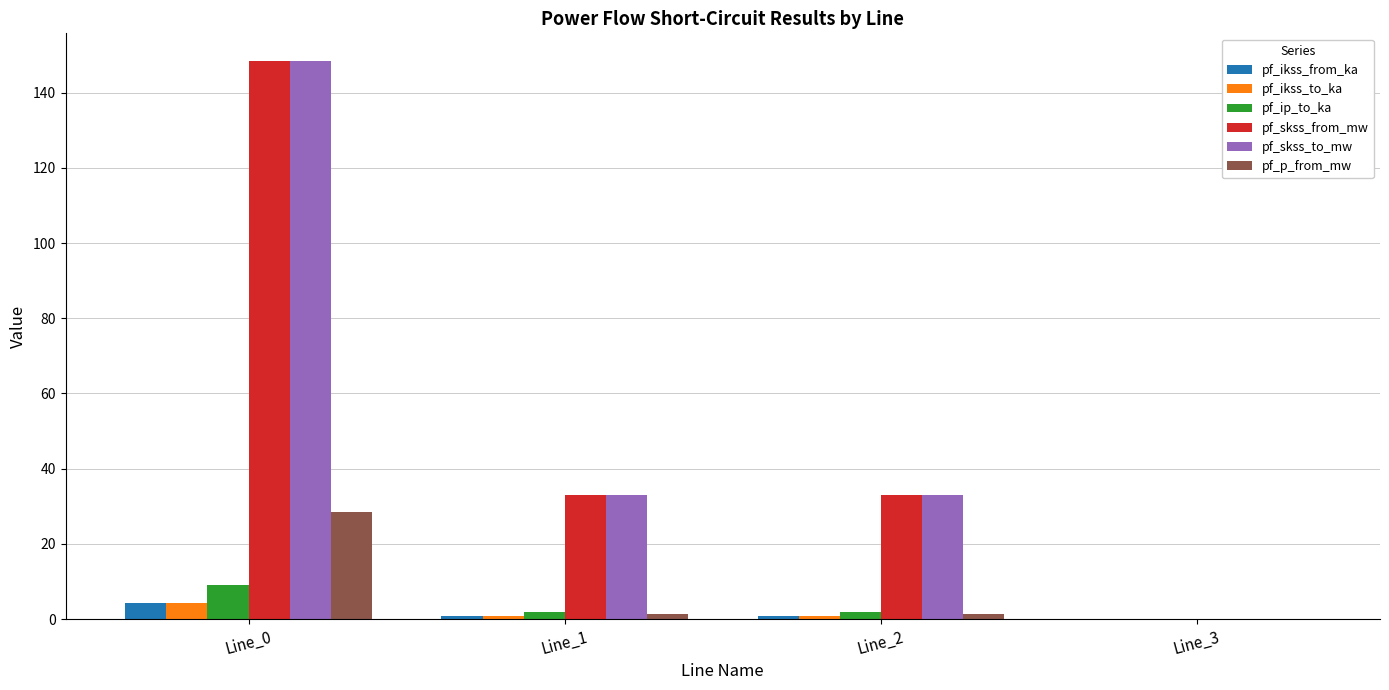

What is the maximum value shown in the chart?

148.4